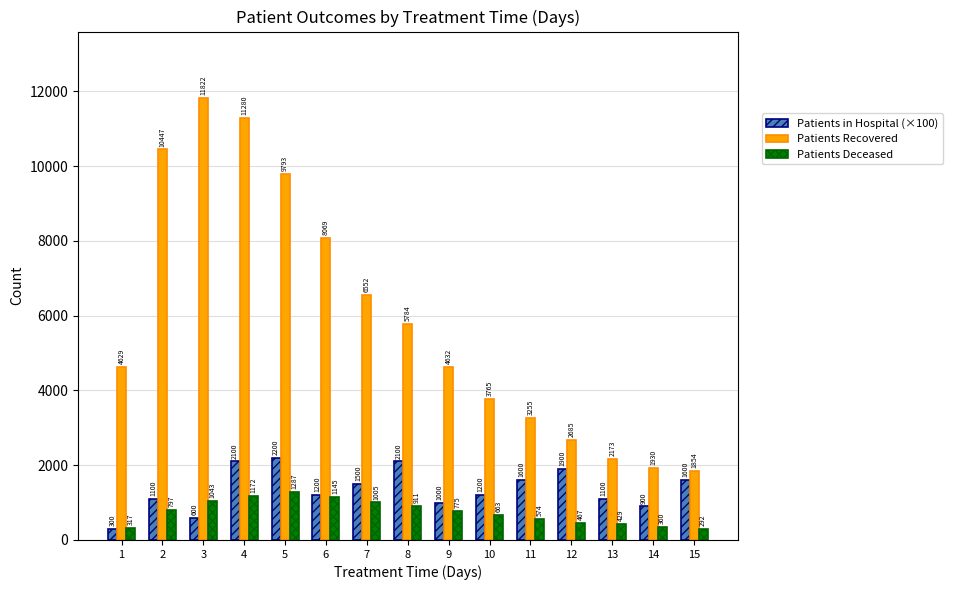

What is the sum of all Patients Deceased values?

11237